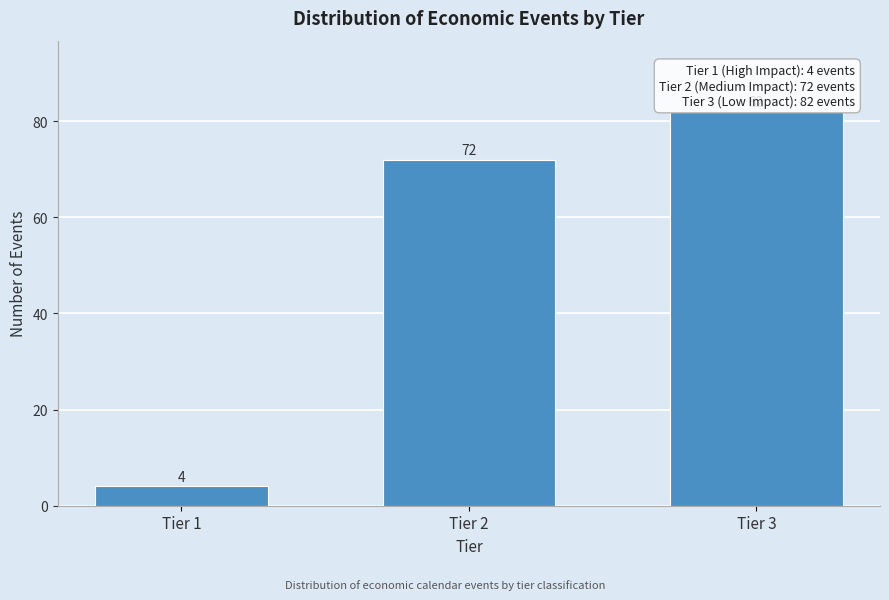

Reading right to left, transcribe all the data shown in this chart.

82	72	4